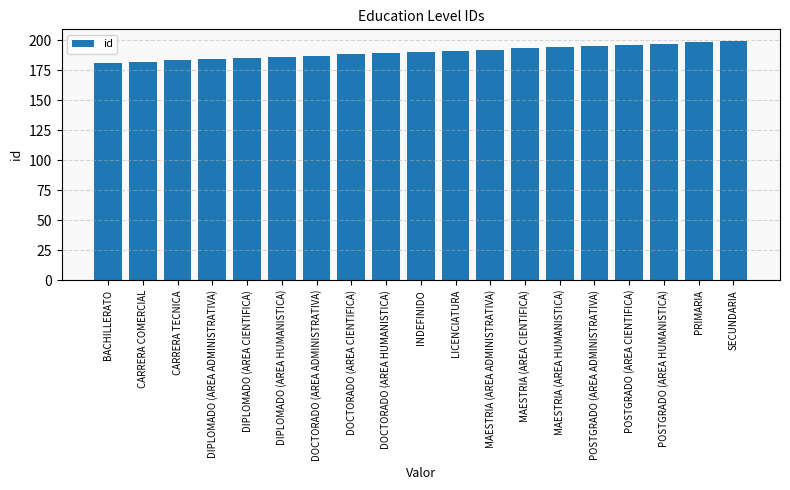

How many values are below 190?

9